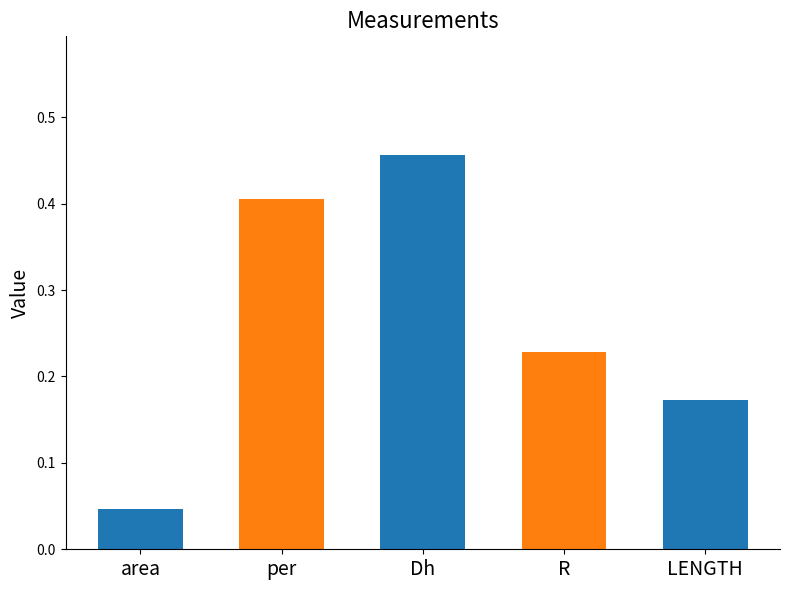

Count the values in the range 0 to 1.

5